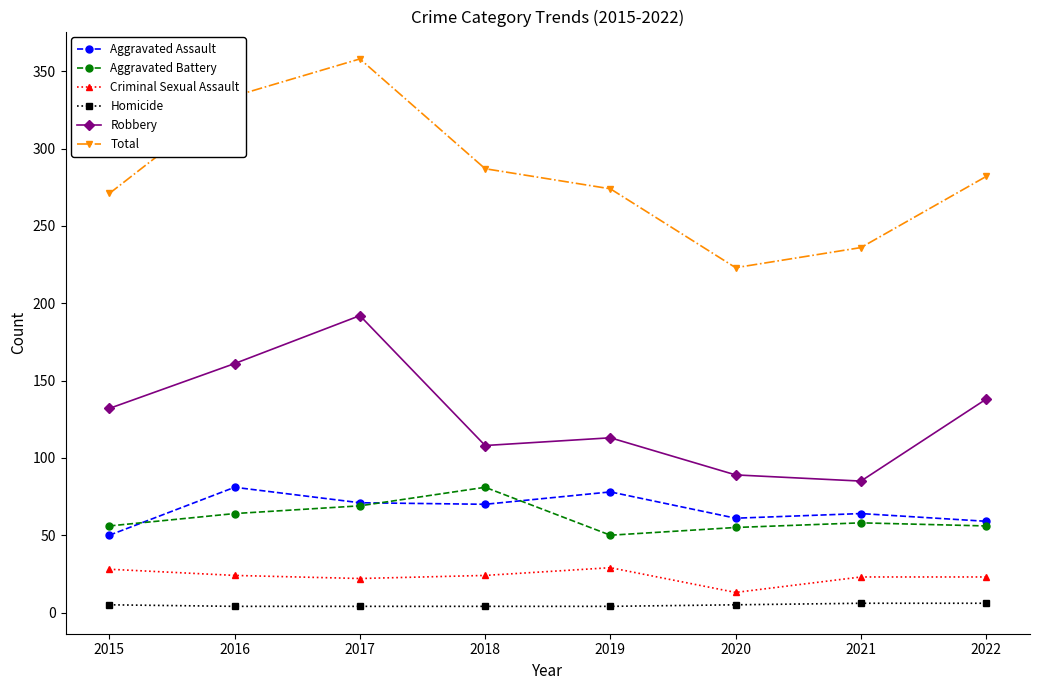

At how many categories does at least one series exceed 150?

8